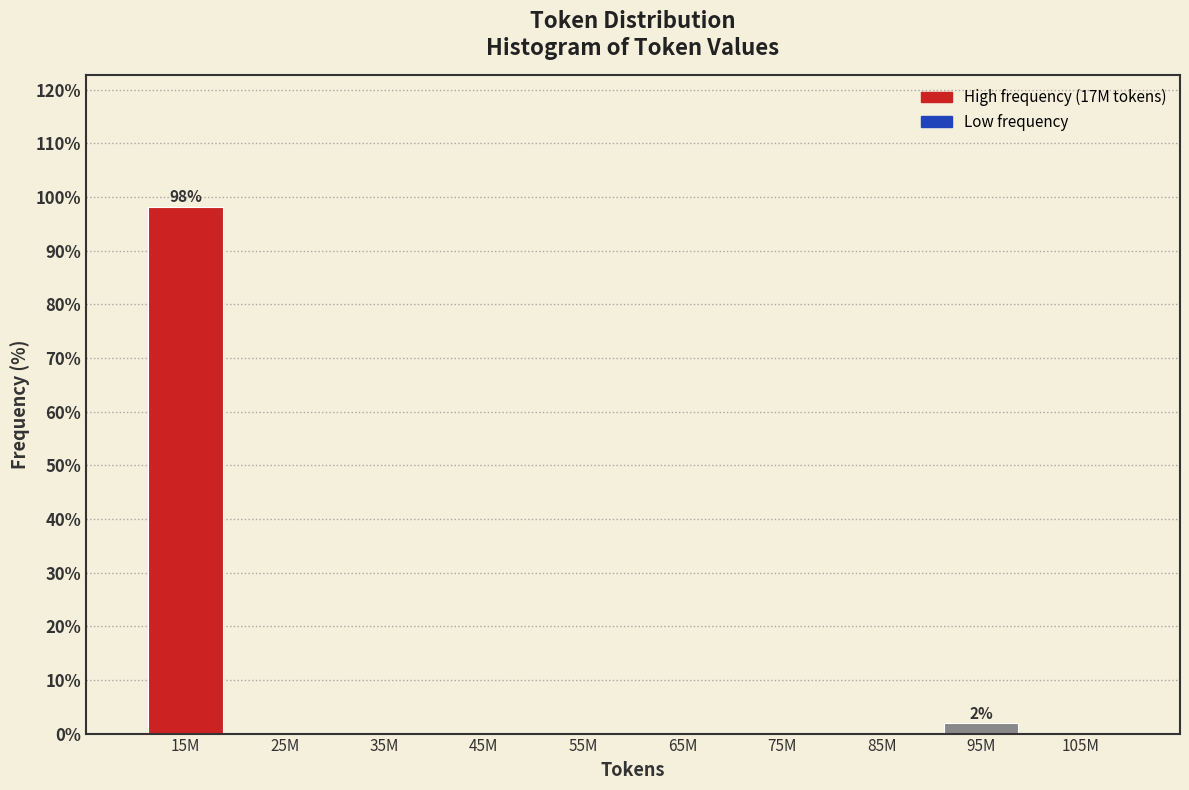

Reading left to right, what are all the values shown in this chart?

15M=98.1	25M=0.0	35M=0.0	45M=0.0	55M=0.0	65M=0.0	75M=0.0	85M=0.0	95M=1.9	105M=0.0